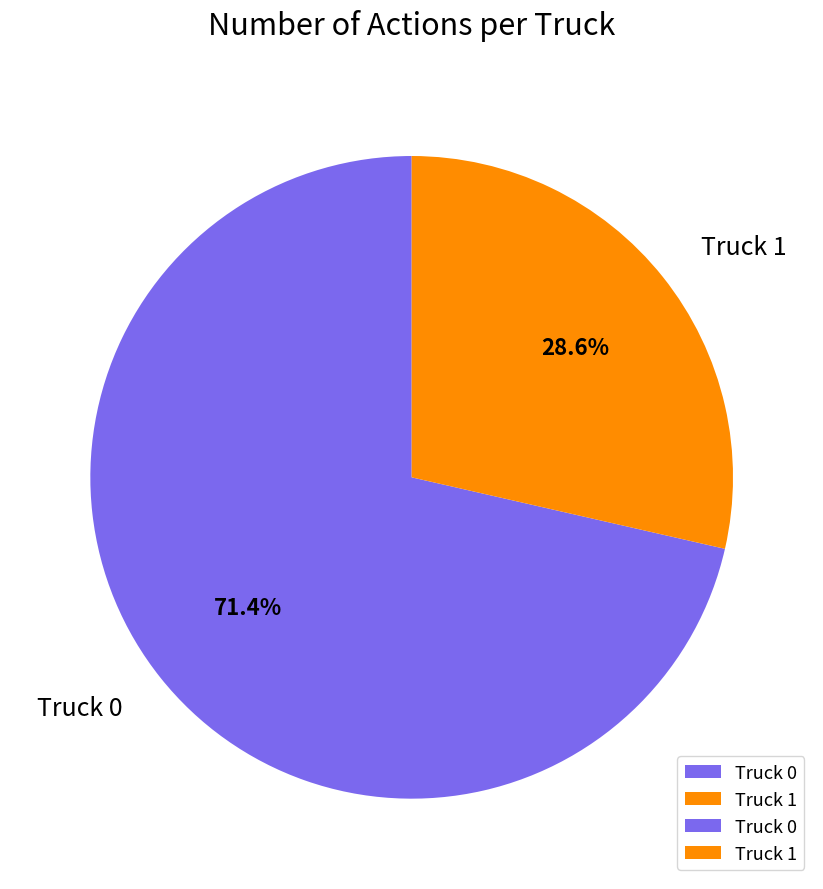

How many segments does this pie chart have?

2